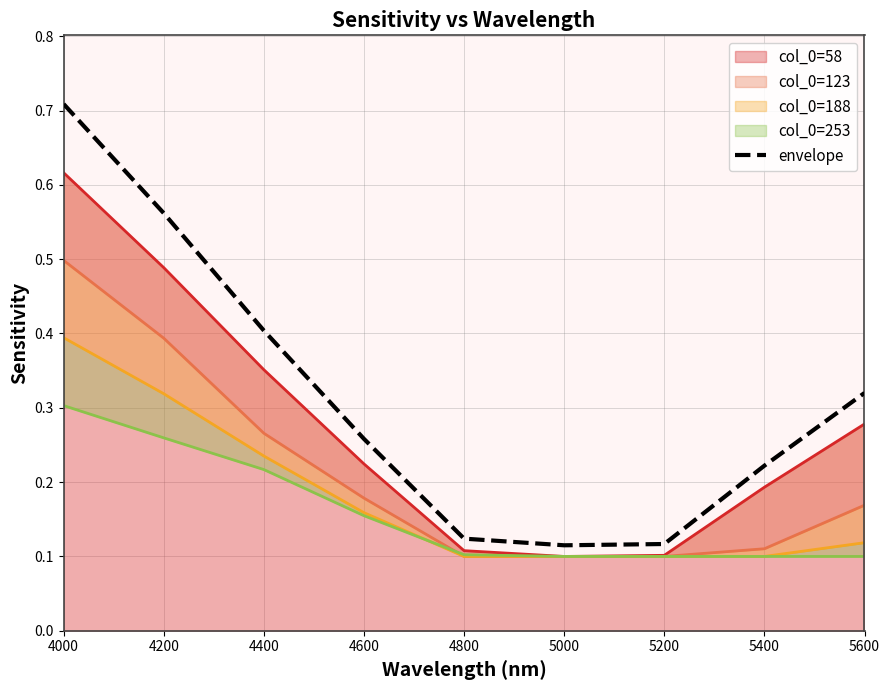

What is the difference between the second highest and second lowest values?

0.4